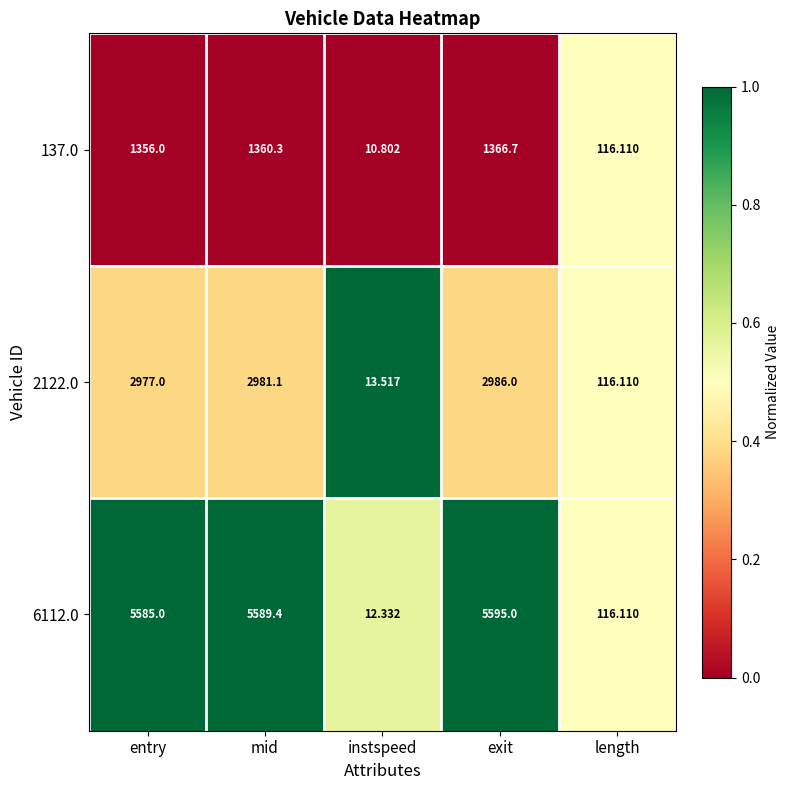

Which series has the largest total across all categories?

6112.0